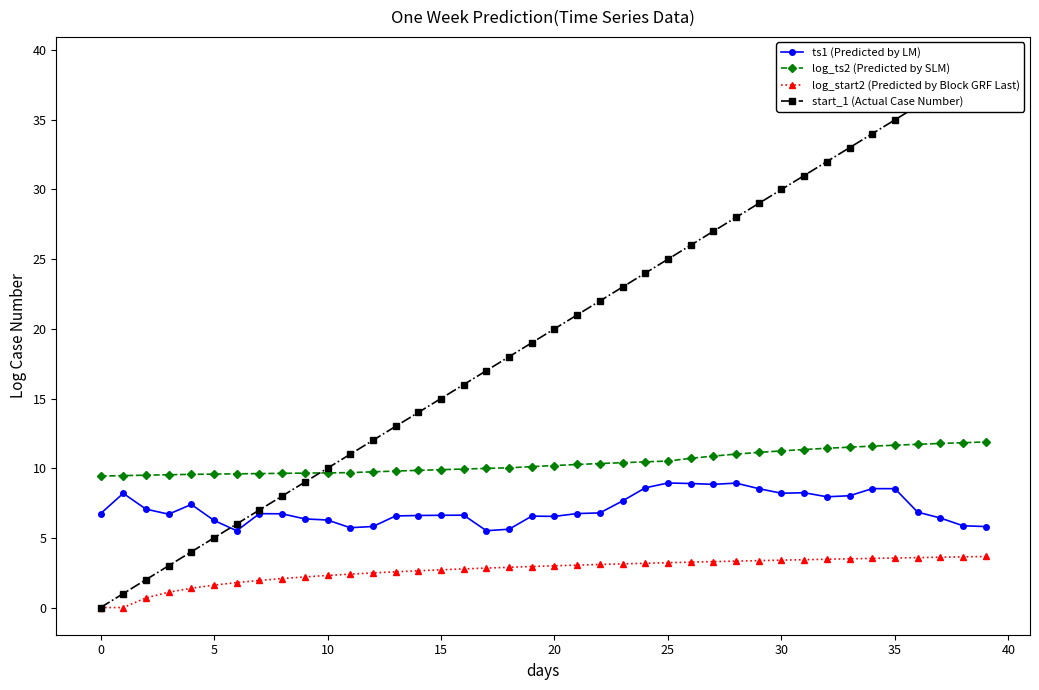

What is the value of the log_ts2 (Predicted by SLM) point at the 39th from the left?

11.8